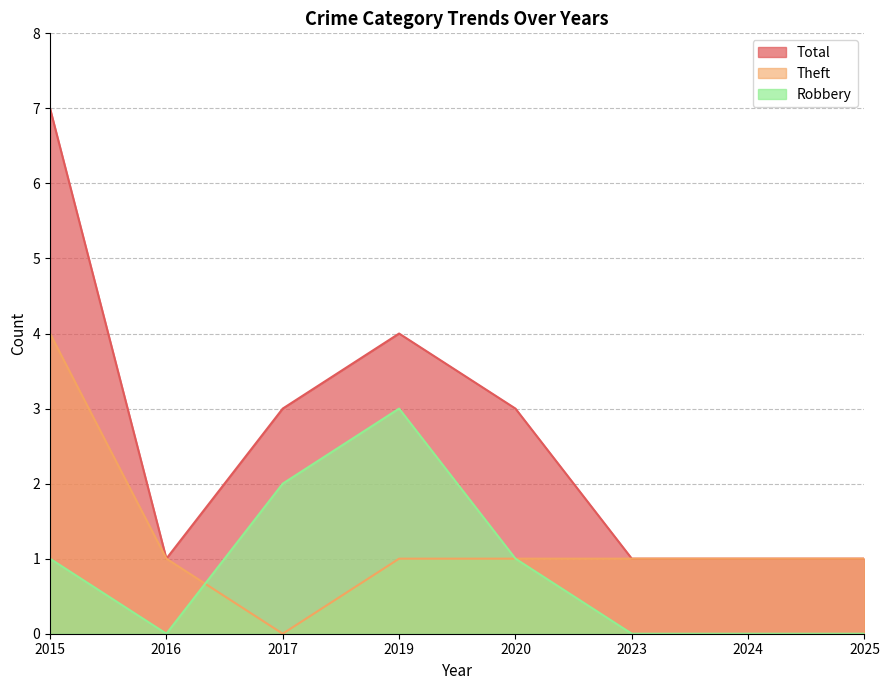

Which series has the largest total across all categories?

Total